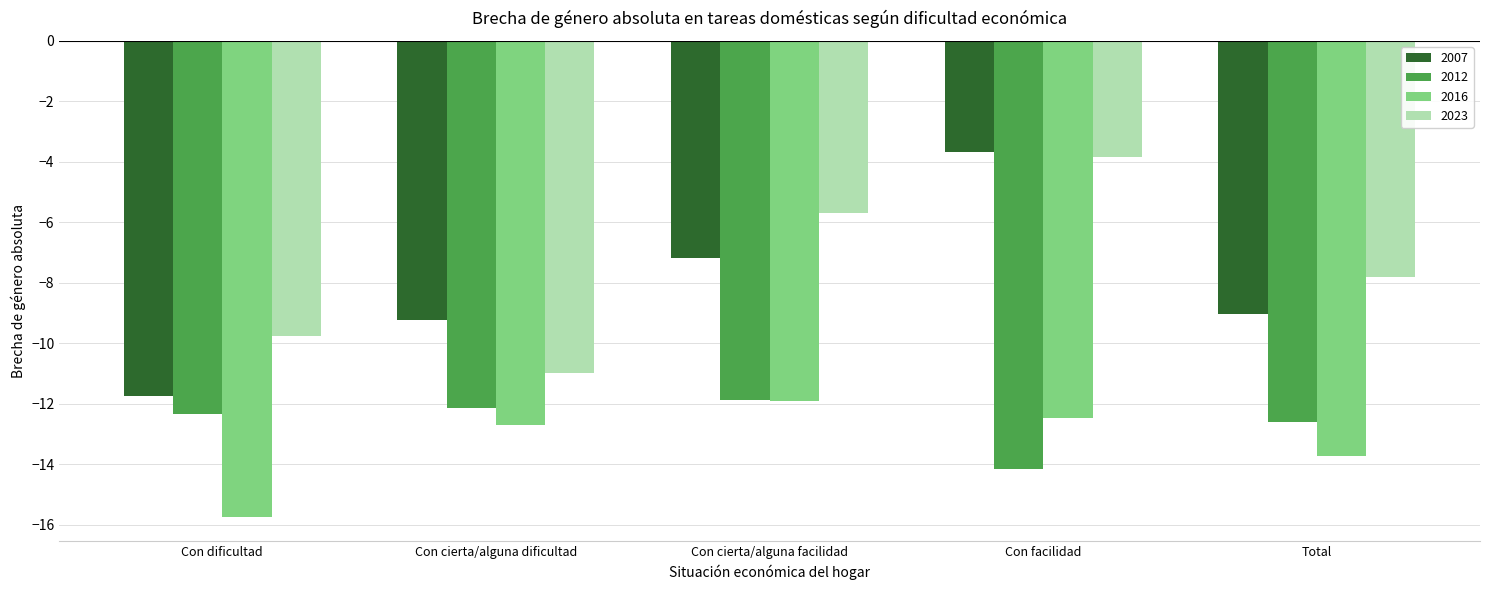

What value does the 2007 series have at Con cierta/alguna facilidad?

-7.2